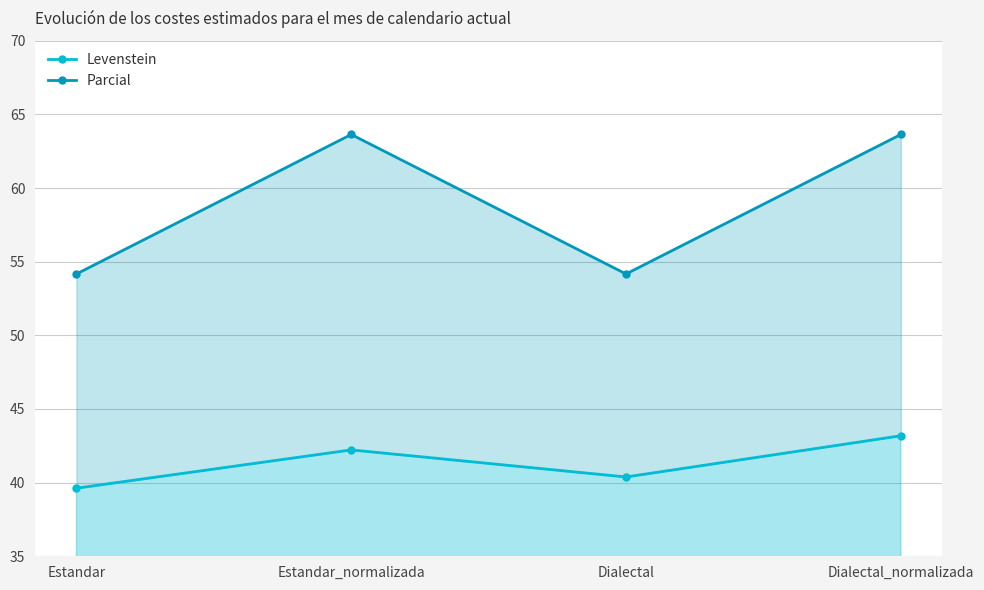

At which label does Parcial reach its peak?

Estandar_normalizada